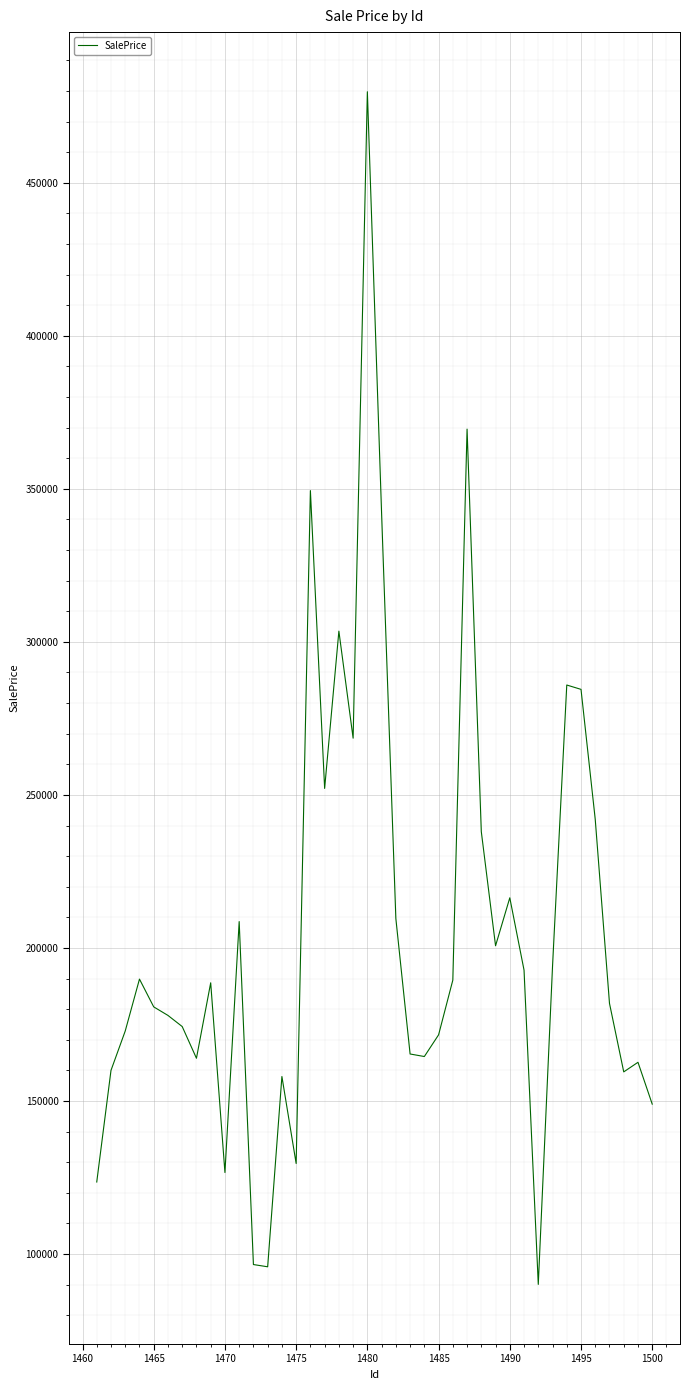

What is the maximum value shown in the chart?

479728.3